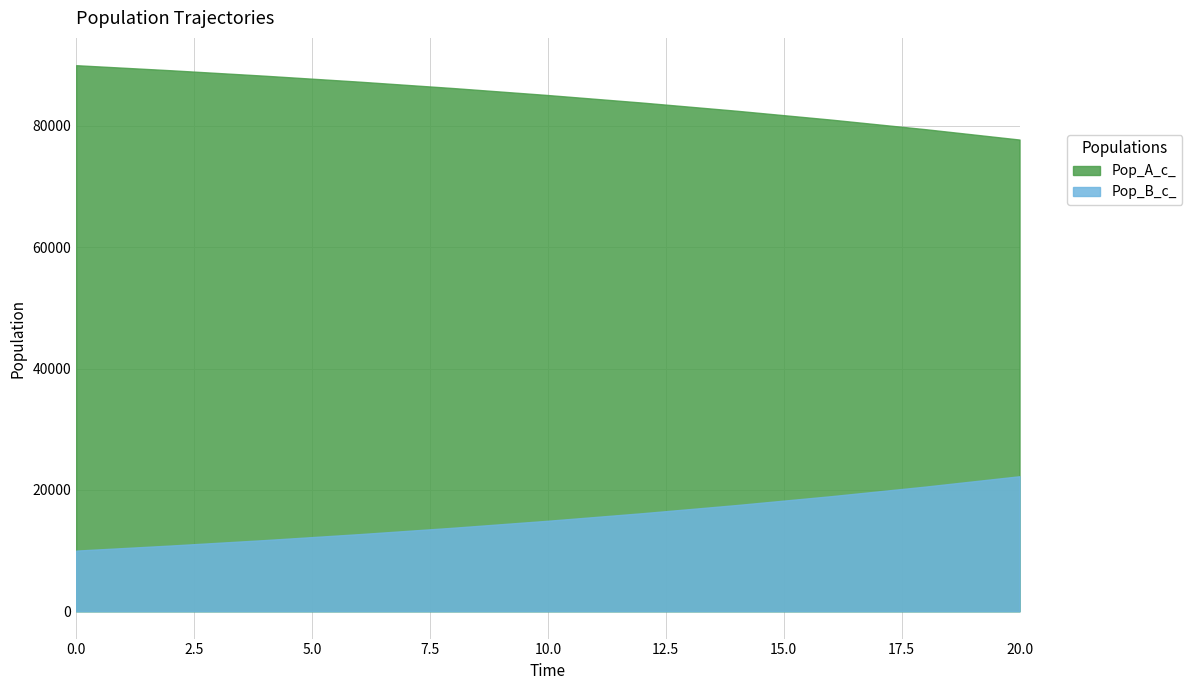

What is the value of the Pop_B_c_ point at the 4th from the left?

12712